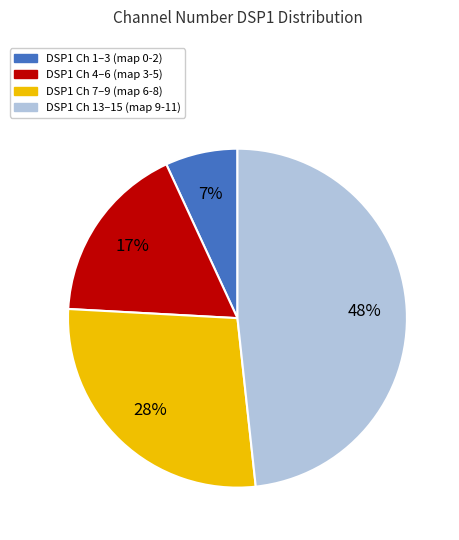

To the nearest percent, what is the difference between the largest and smallest slice percentages?

41%